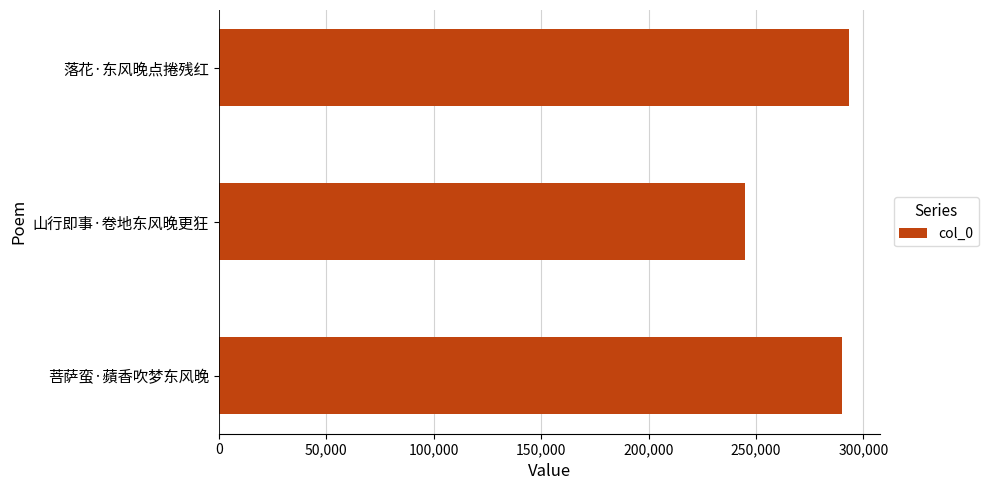

What is the difference between the second highest and minimum values?

44901